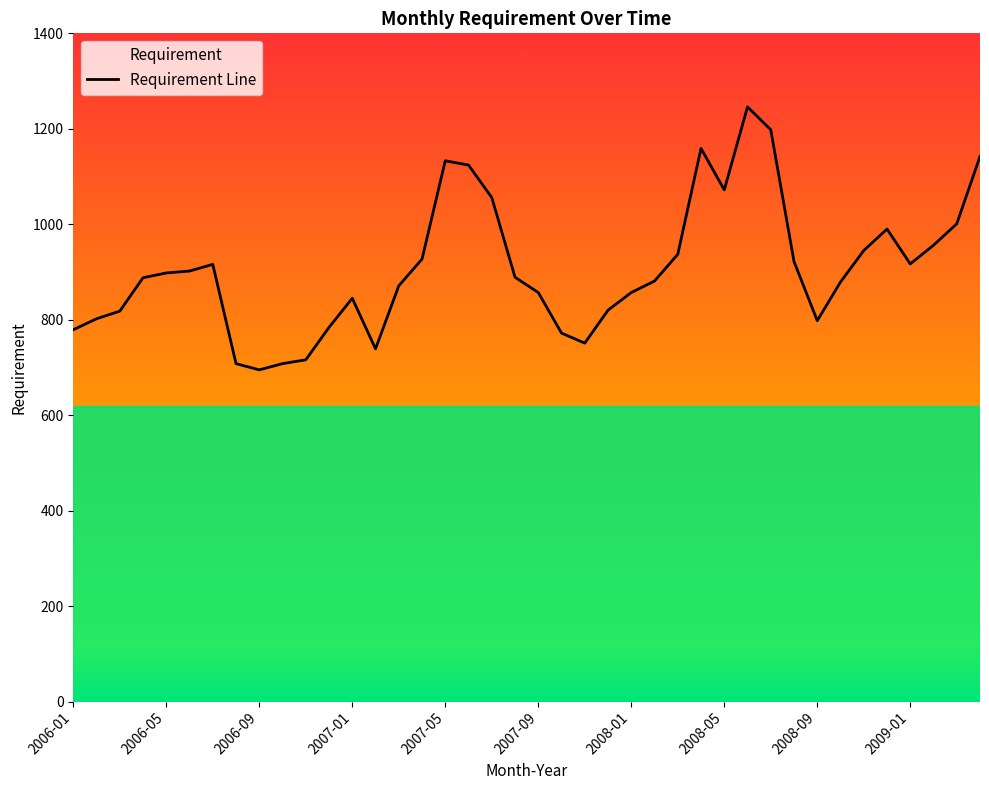

Which has a higher value, 2006-08 or 2006-02?

2006-02